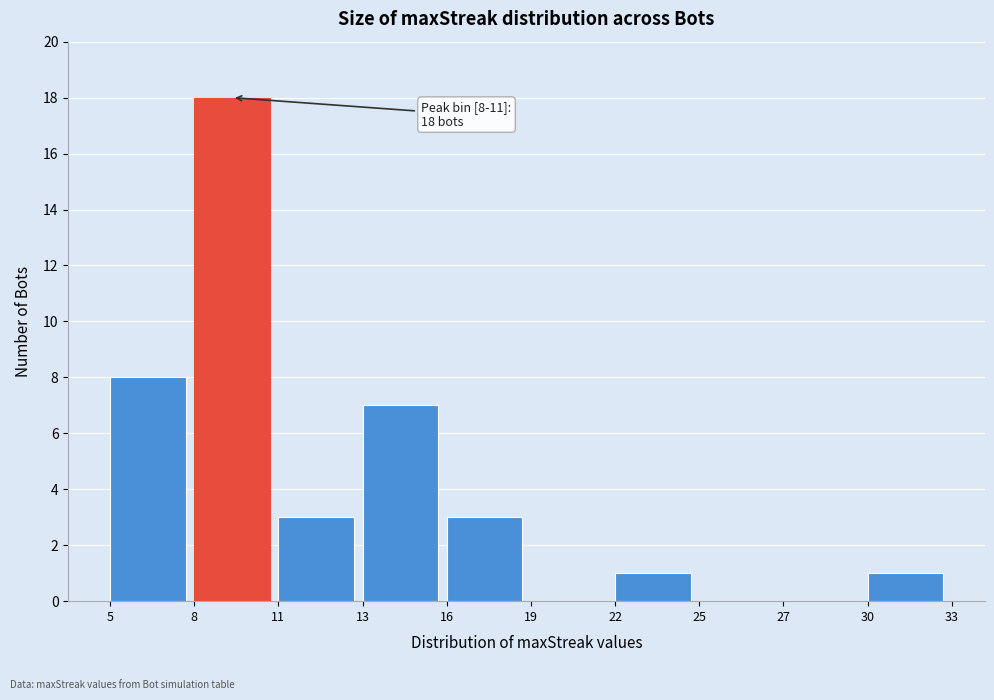

Reading left to right, what are all the values shown in this chart?

5=8	8=18	11=3	13=7	16=3	19=0	22=1	25=0	27=0	30=1